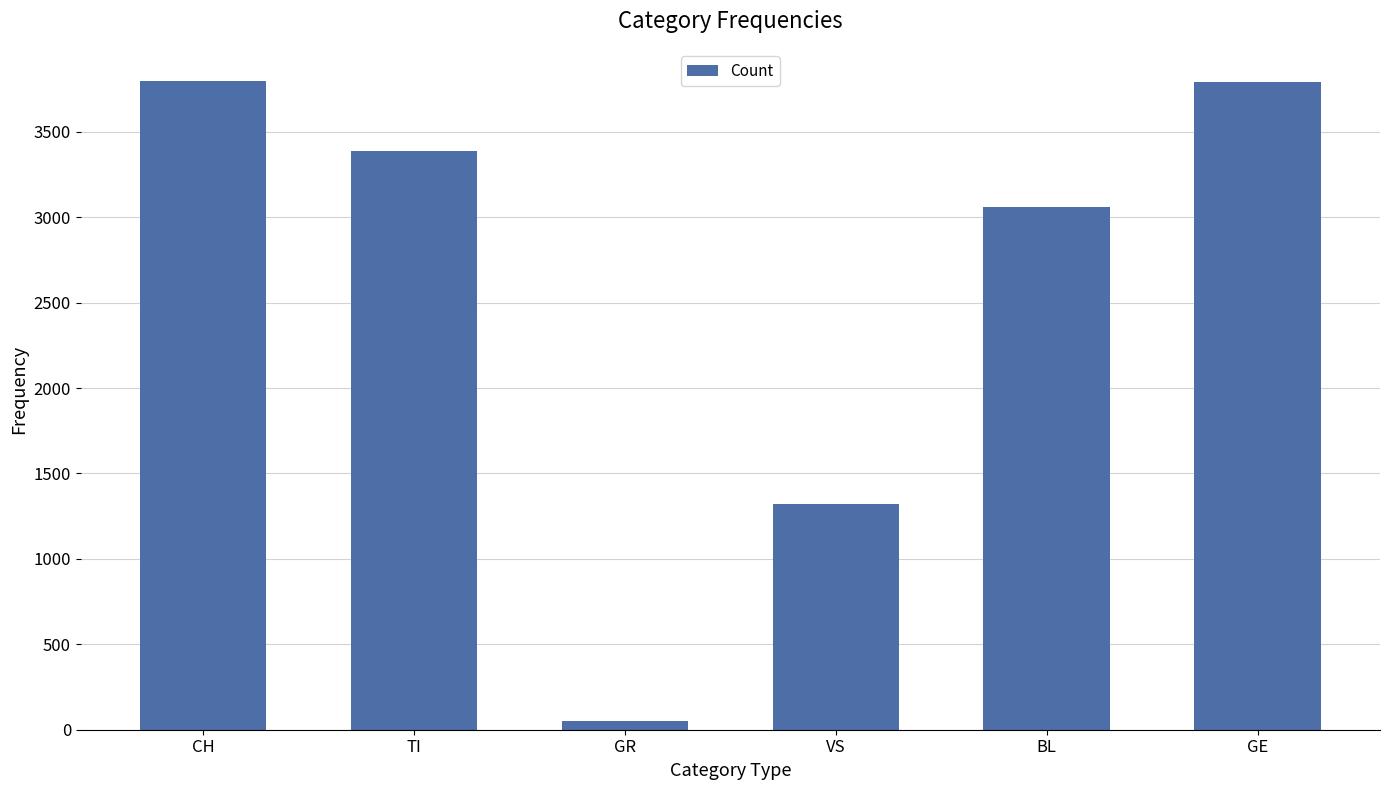

What value does the data have at TI?

3390